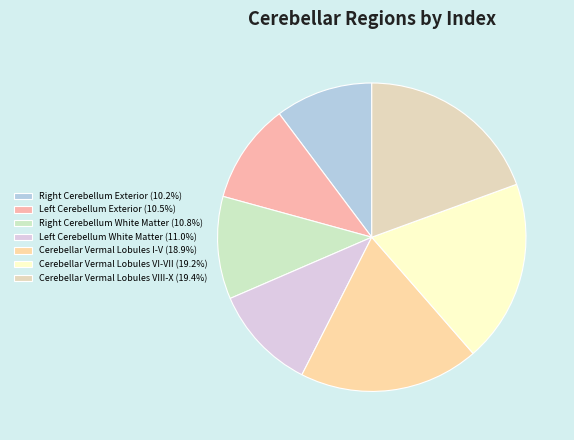

Does any single category account for the majority?

No